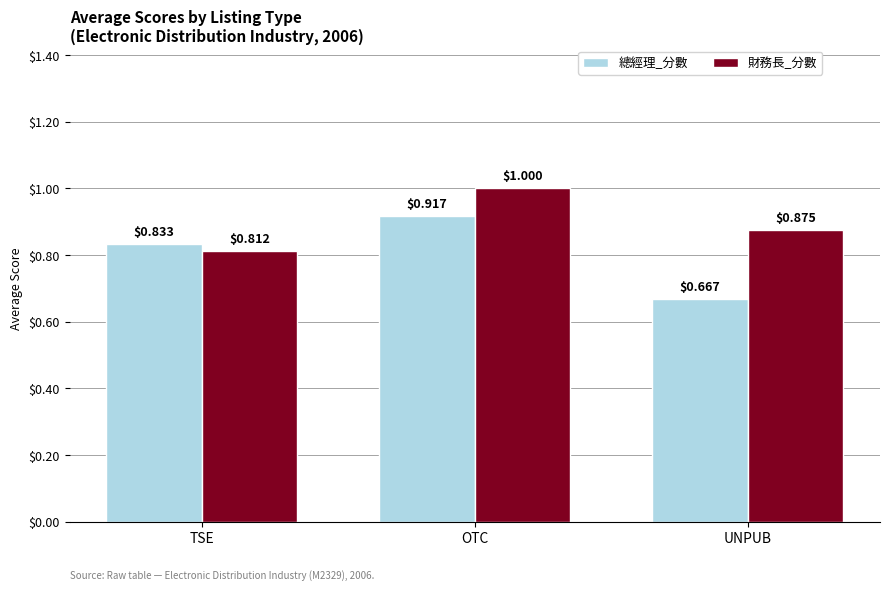

What position from the right is UNPUB?

1